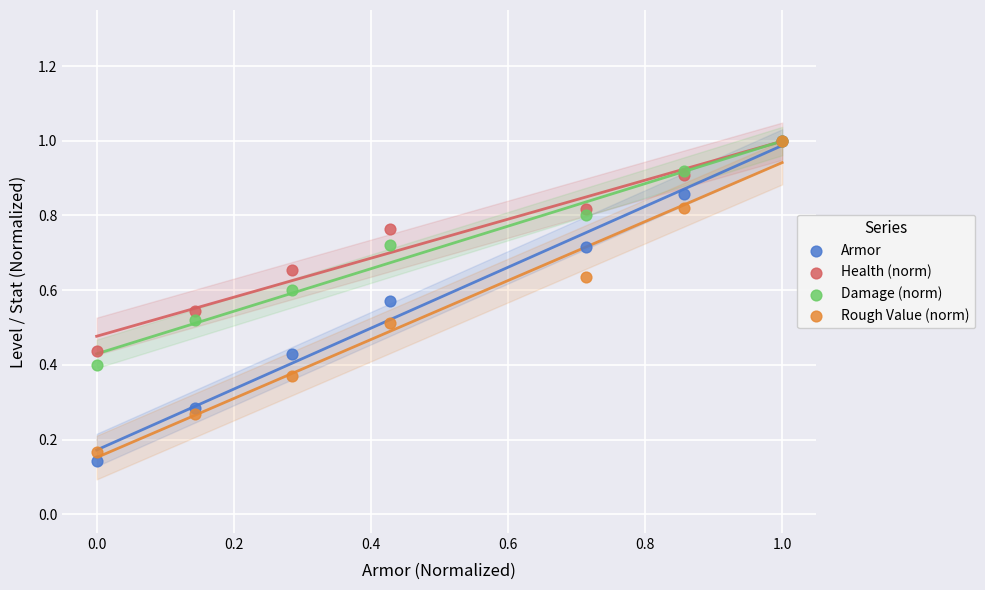

What are all the series names shown in the legend?

Armor, Health (norm), Damage (norm), Rough Value (norm)